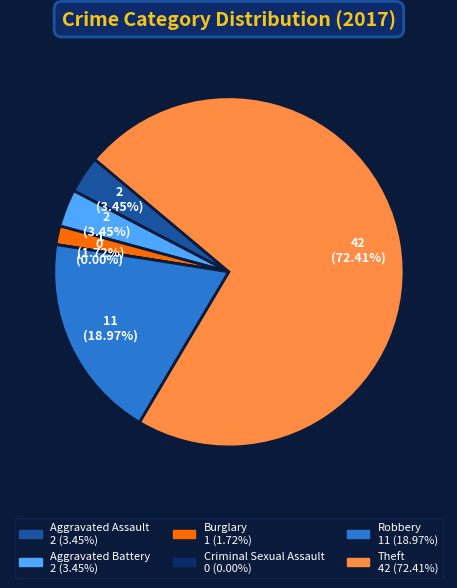

What percentage do Theft and Burglary together represent?

74.1%